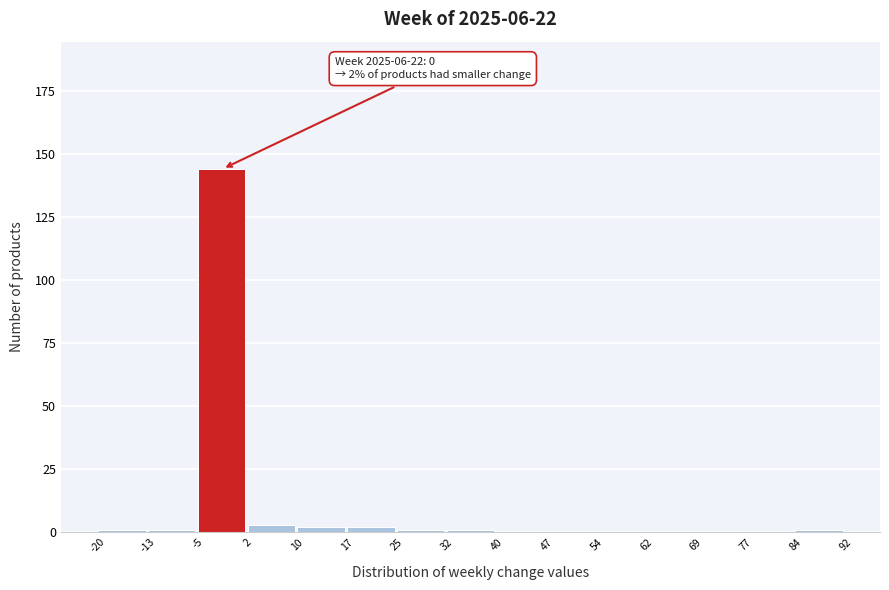

Which range on the x-axis has the tallest bar?

-5 to 2